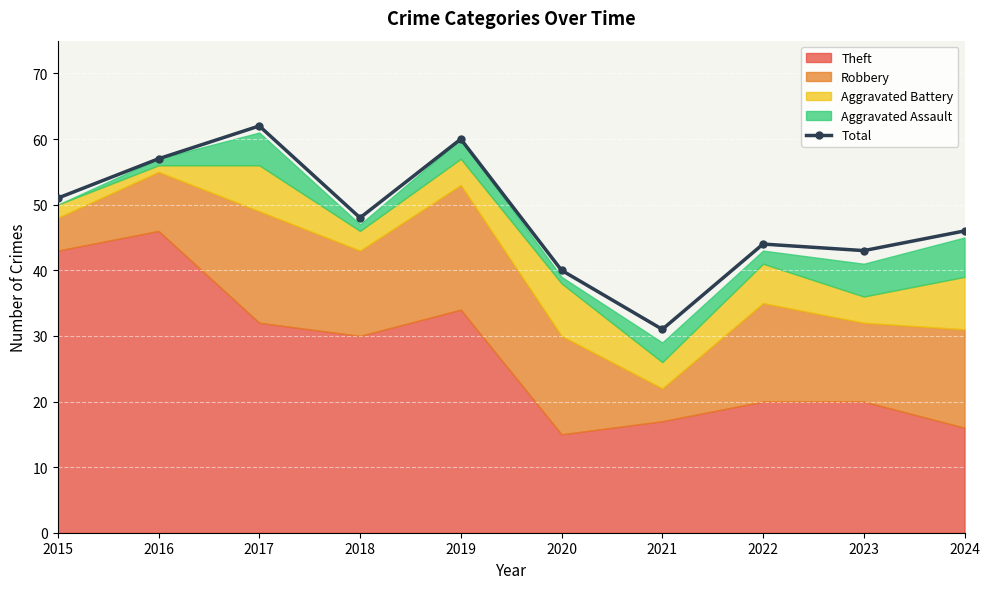

Read the value at 2015.

51